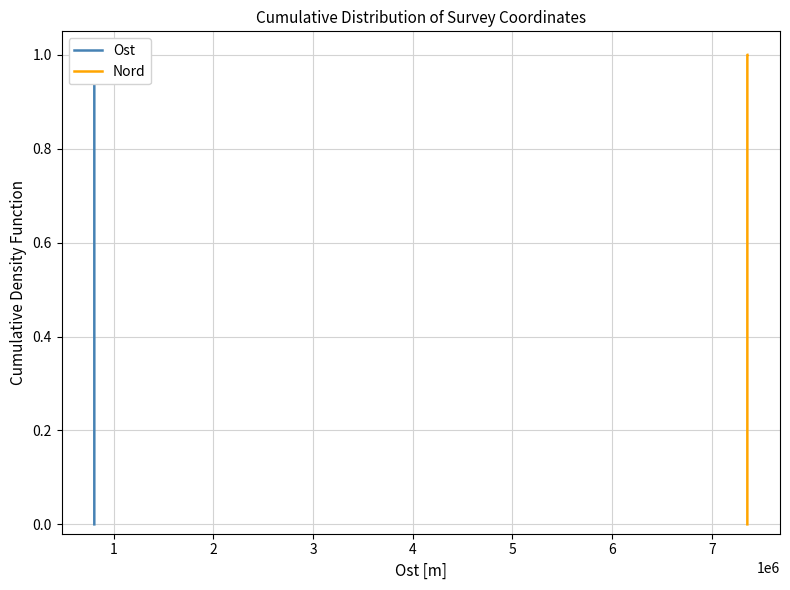

At how many categories does at least one series exceed 0?

14